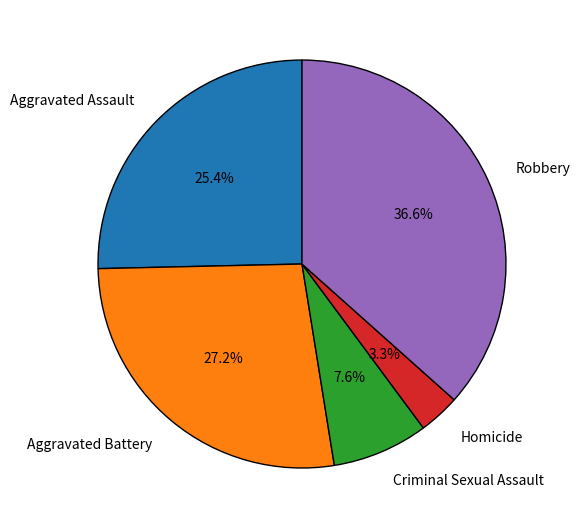

What is the total percentage of Robbery and Criminal Sexual Assault?

44.2%